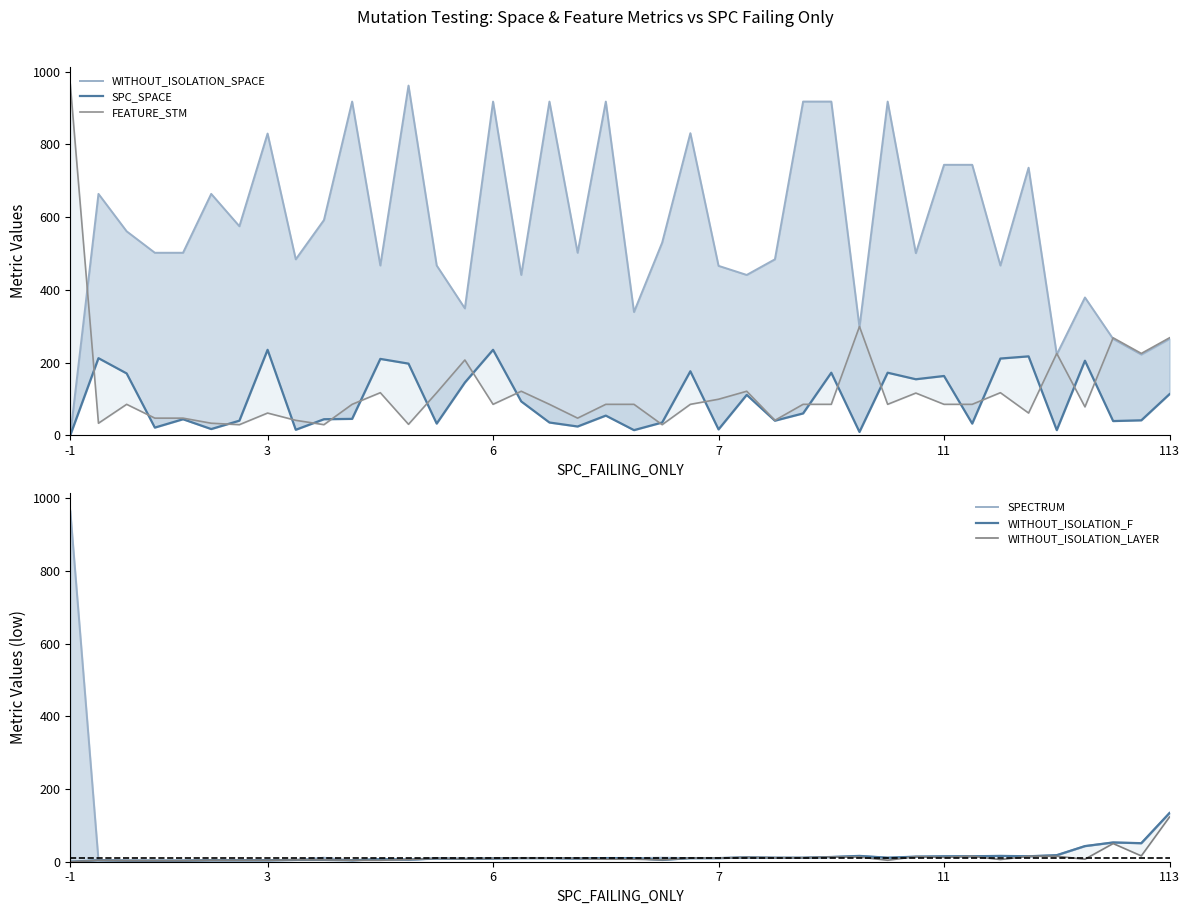

Reading right to left, extract all data points from this chart.

WITHOUT_ISOLATION_SPACE: 265	222	265	379	222	736	467	744	744	501	918	297	918	918	484	441	466	831	530	339	918	502	918	441	918	349	467	962	467	918	592	484	830	575	664	502	502	561	664	0
SPC_SPACE: 113	41	39	205	14	217	211	32	163	154	172	9	172	60	40	111	16	176	35	14	54	24	35	93	235	145	32	197	210	45	44	15	235	40	17	44	21	170	212	0
FEATURE_STM: 268	225	268	78	225	61	117	85	85	116	85	299	85	85	41	121	99	85	29	85	85	47	85	121	85	207	117	30	117	85	29	41	61	29	33	47	47	85	33	966
SPECTRUM: 134	51	53	43	18	15	16	15	15	14	11	16	13	11	11	12	10	10	11	10	10	9	10	10	9	8	9	5	7	4	11	5	4	4	4	3	3	3	4	966
WITHOUT_ISOLATION_F: 134	51	53	43	18	15	16	15	15	14	11	16	13	11	11	12	10	10	5	10	10	9	10	10	9	8	9	6	7	4	5	5	4	4	4	3	3	3	4	0
WITHOUT_ISOLATION_LAYER: 123	16	50	7	15	15	6	15	12	14	4	13	13	11	11	12	10	10	5	7	7	9	10	10	9	8	9	6	4	4	5	5	4	4	4	3	3	3	4	0